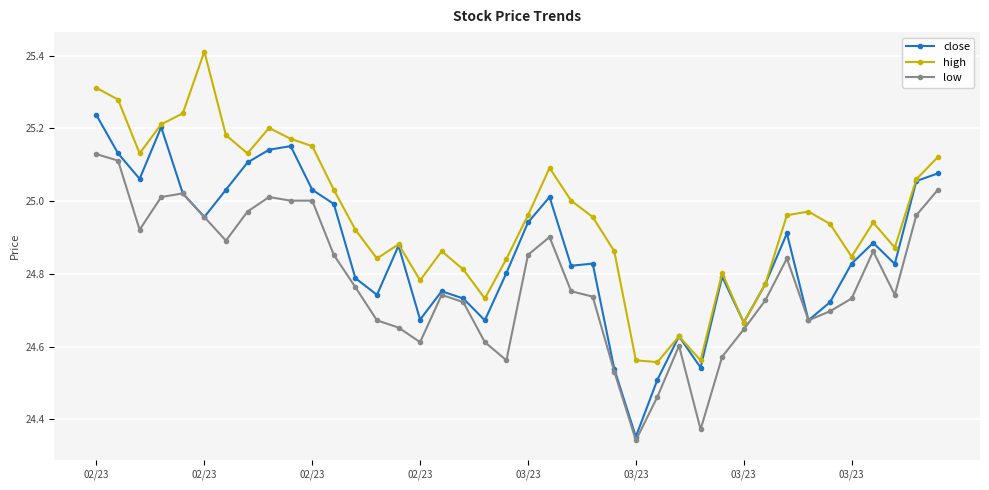

Rank the series by their maximum value, from lowest to highest.

low, close, high